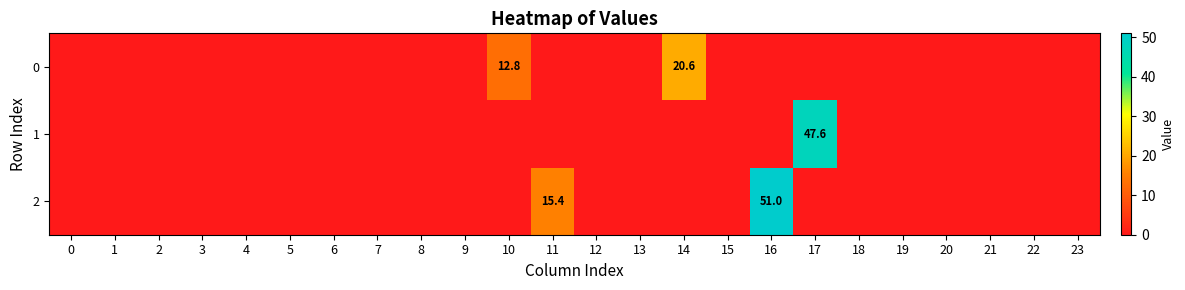

Is it true that 1 equals -27.1 at 11?

False